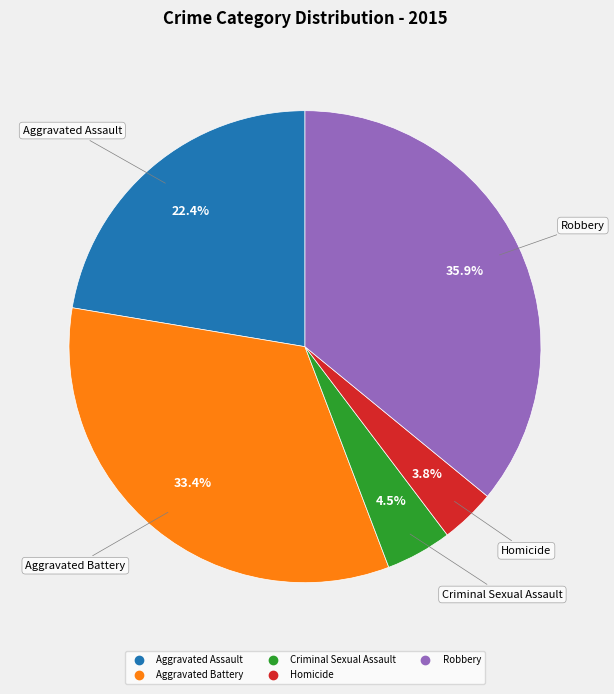

Which category has the biggest portion of the pie?

Robbery